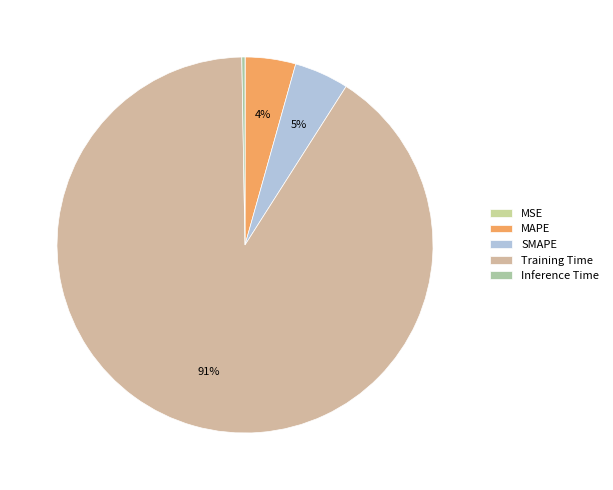

Is there a majority slice in this chart?

Yes